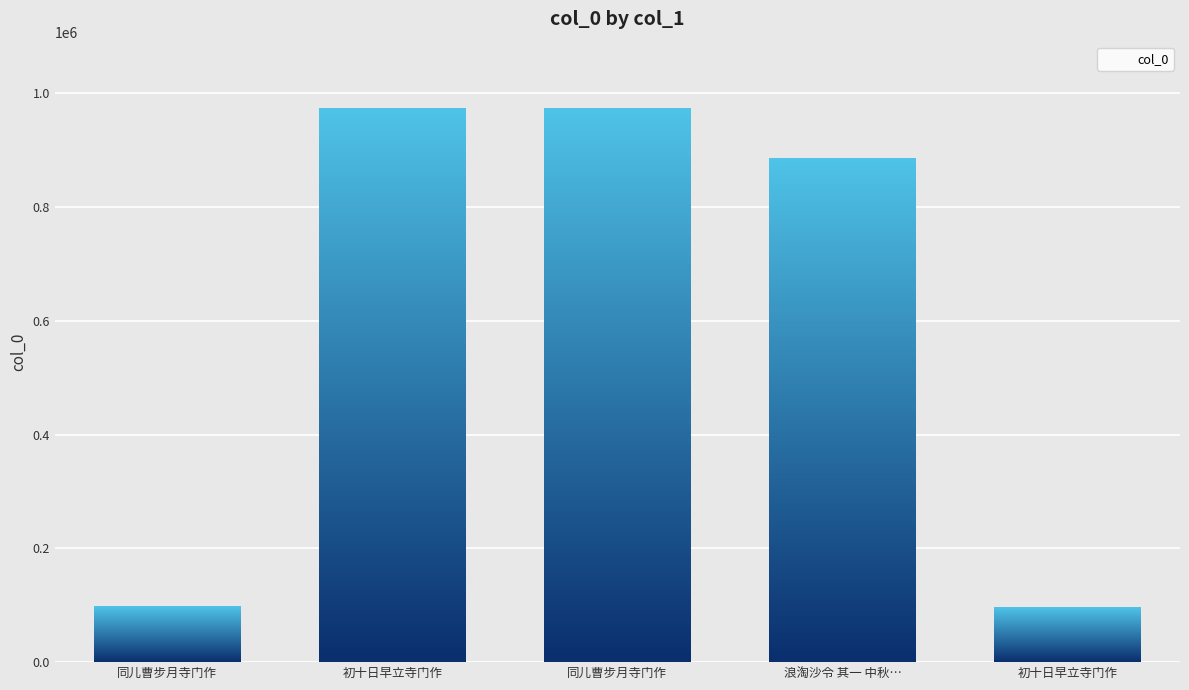

Which has a higher value, 同儿曹步月寺门作 or 初十日早立寺门作?

初十日早立寺门作